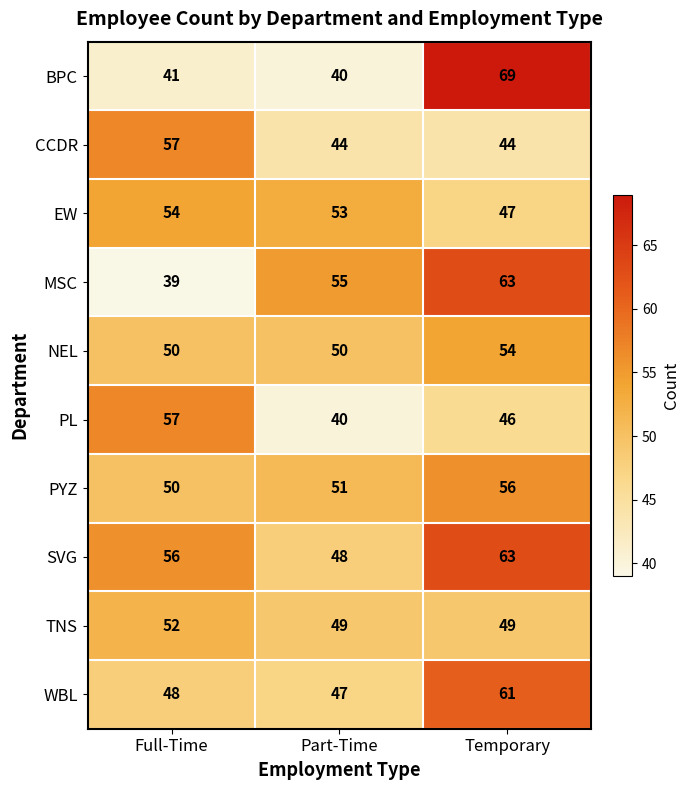

How many series are shown in this chart?

10